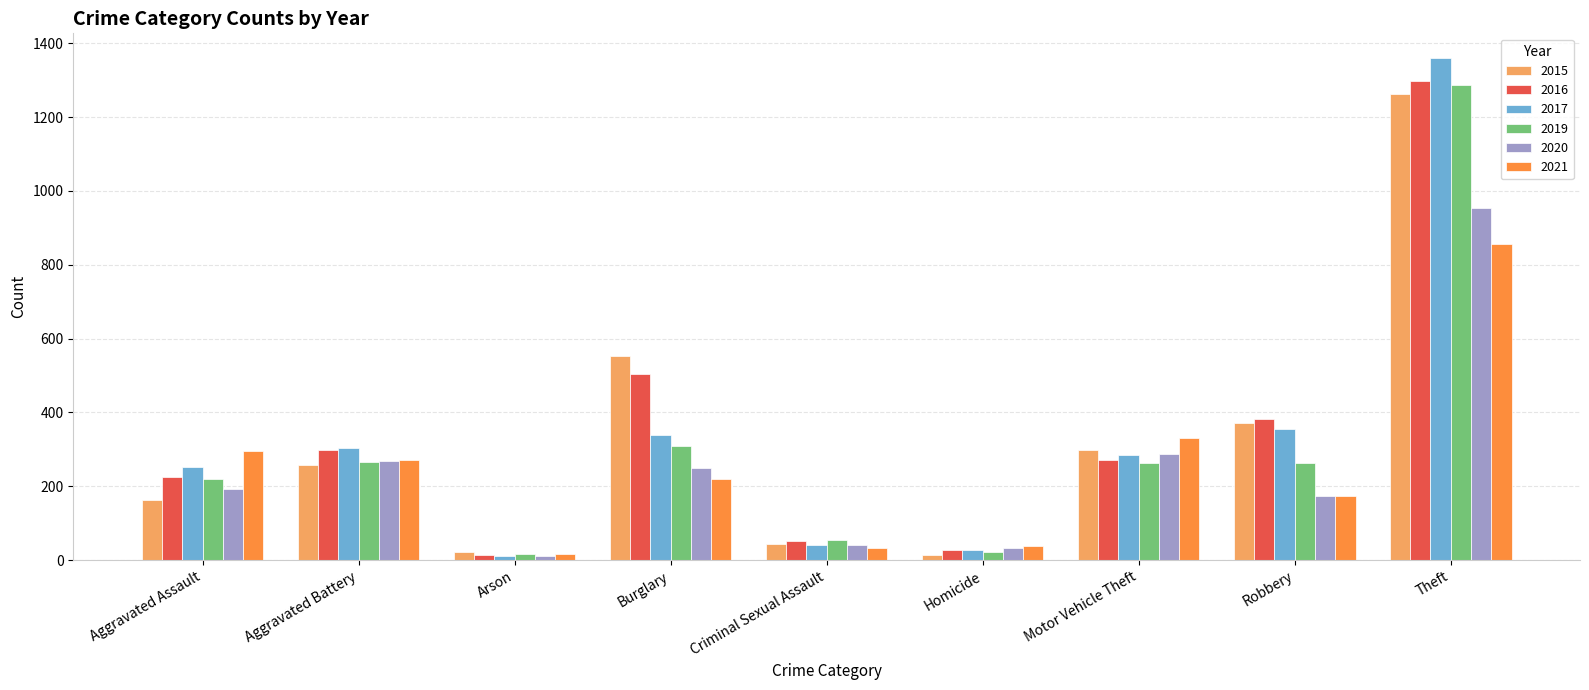

Which category has the lowest value in the 2017 series?

Arson